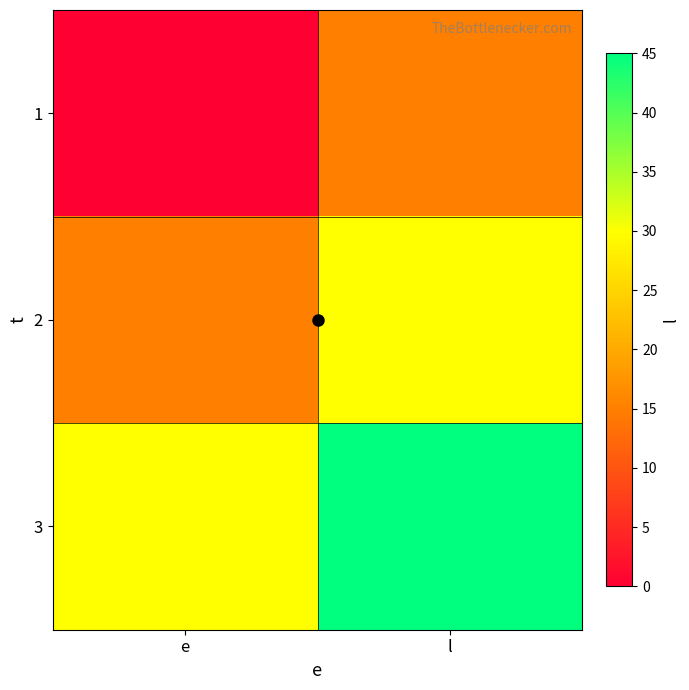

Which has a higher value, l or e?

l